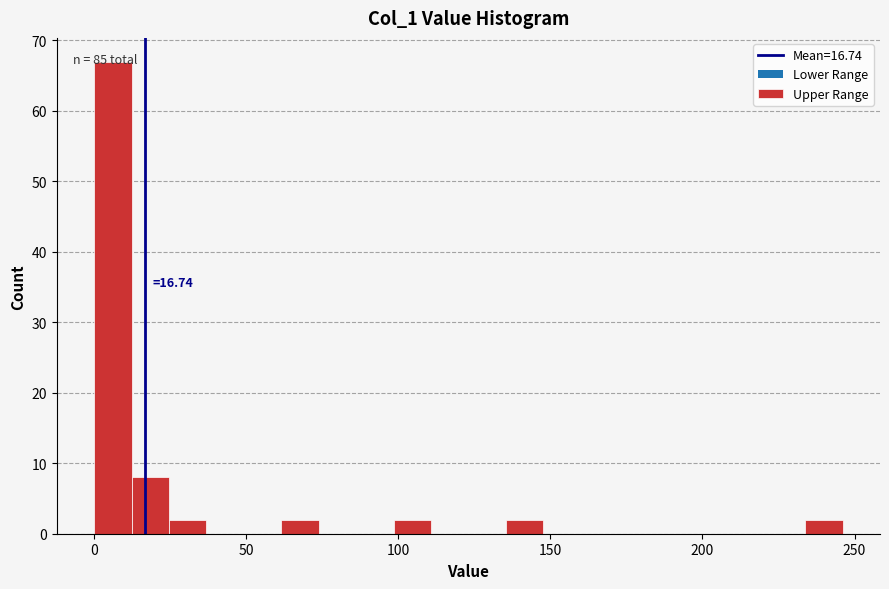

Around what value on the x-axis is the tallest bar? Give the approximate position of its centre, as read against the axis.

5